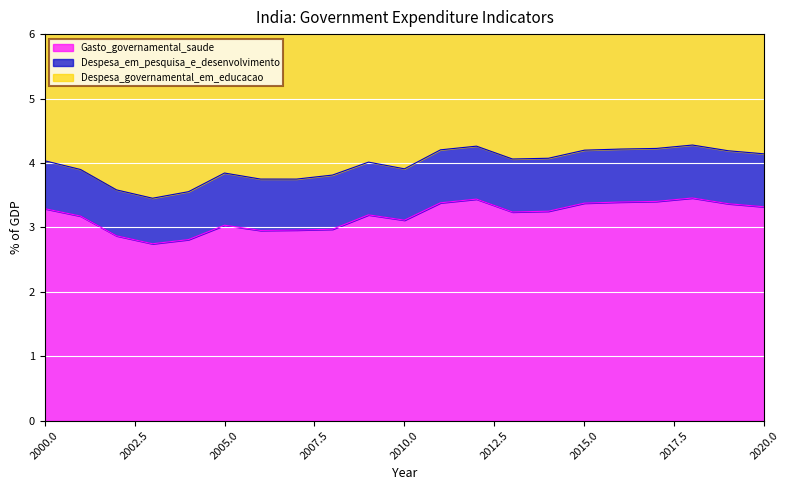

True or false: Gasto_governamental_saude and Despesa_governamental_em_educacao cross at least once.

False